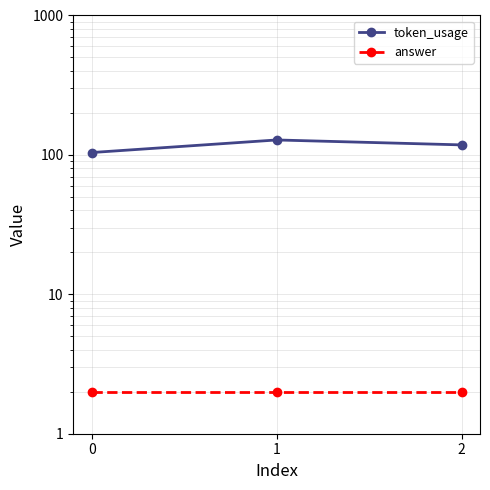

What is the average value of the token_usage series?

117